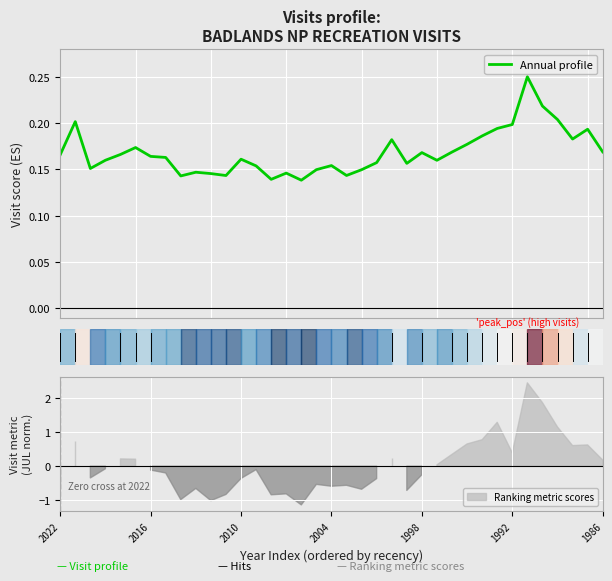

At which category does the chart reach its minimum across all series?

16